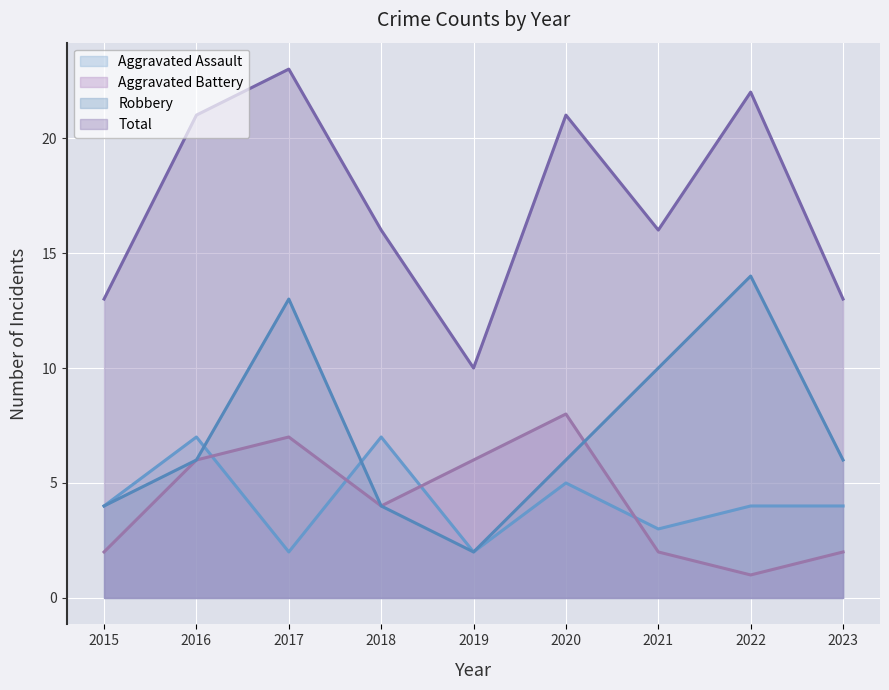

How many interior local valleys does the Aggravated Assault series have?

3